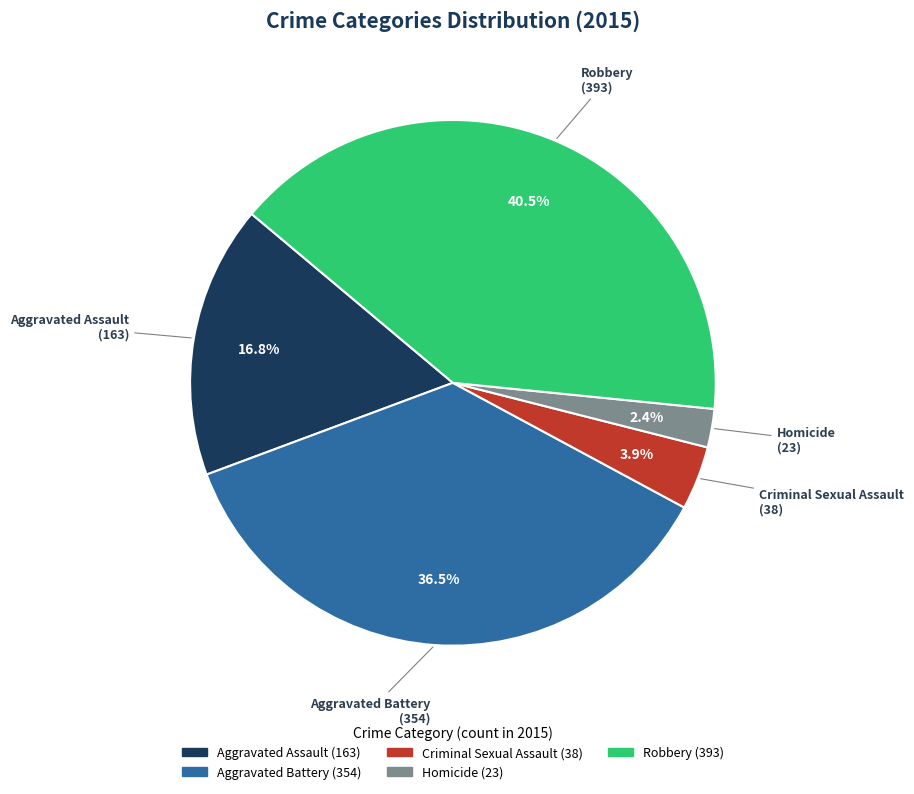

How many slices are in this pie chart?

5